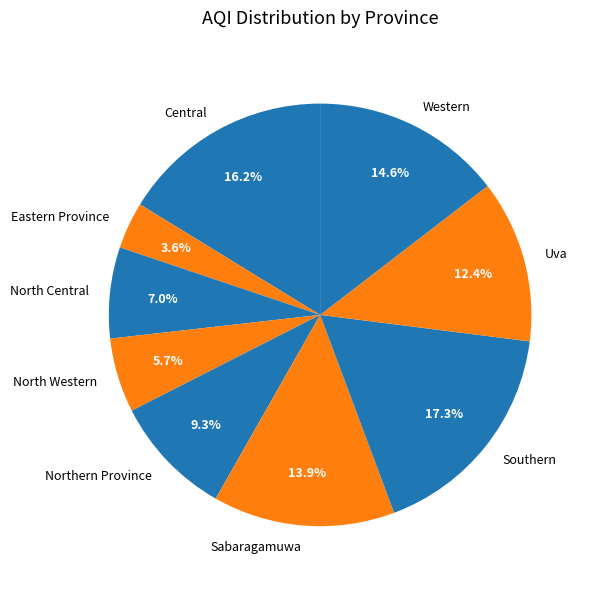

How many segments does this pie chart have?

9